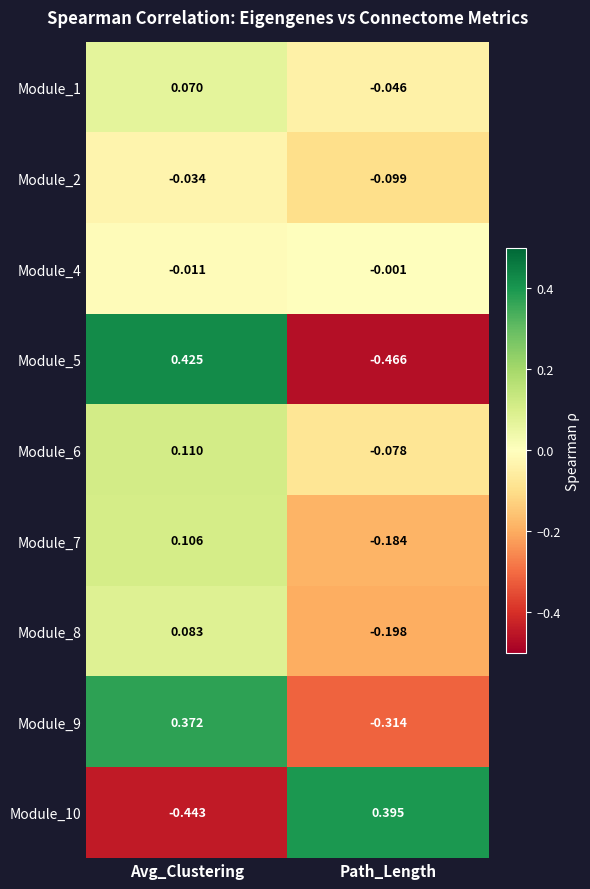

Rank the categories by Module_6 value from highest to lowest.

Avg_Clustering, Path_Length